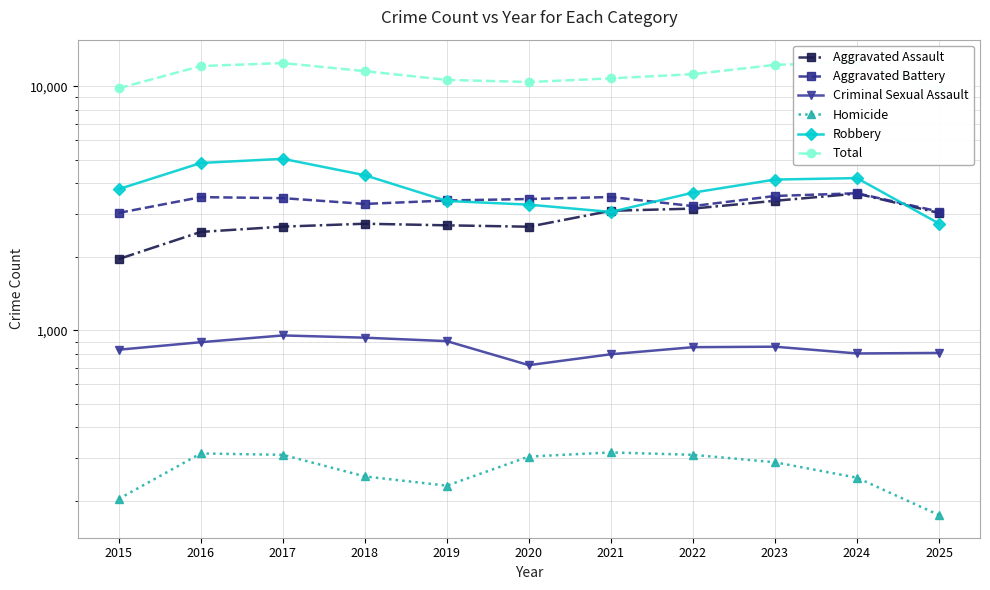

What is the difference between the maximum and second lowest values in the Criminal Sexual Assault series?

155